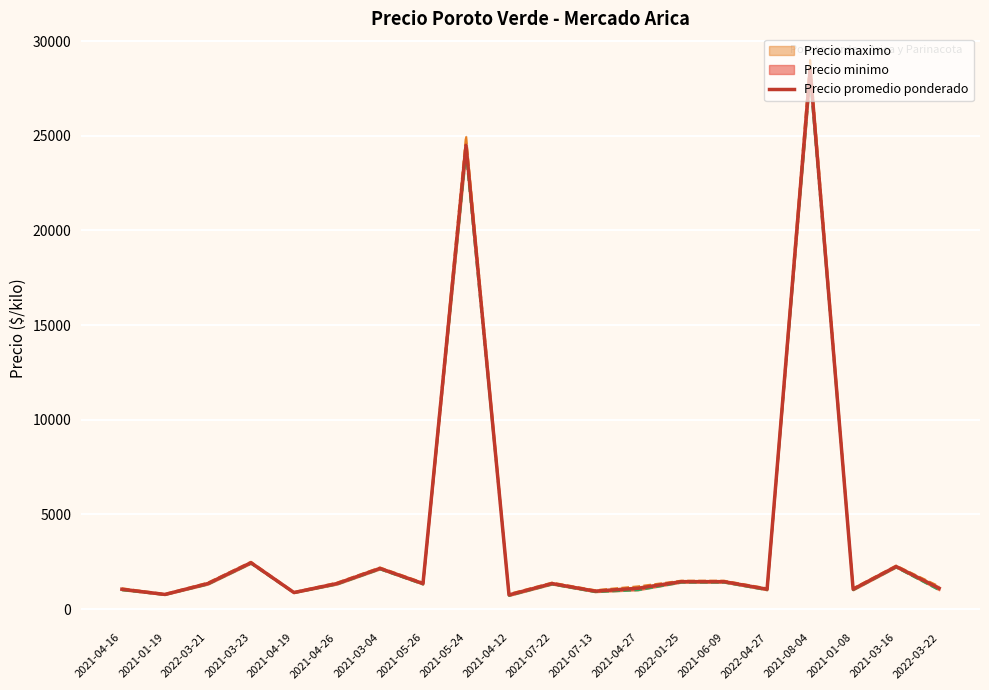

Count the number of values greater than 1350.

7